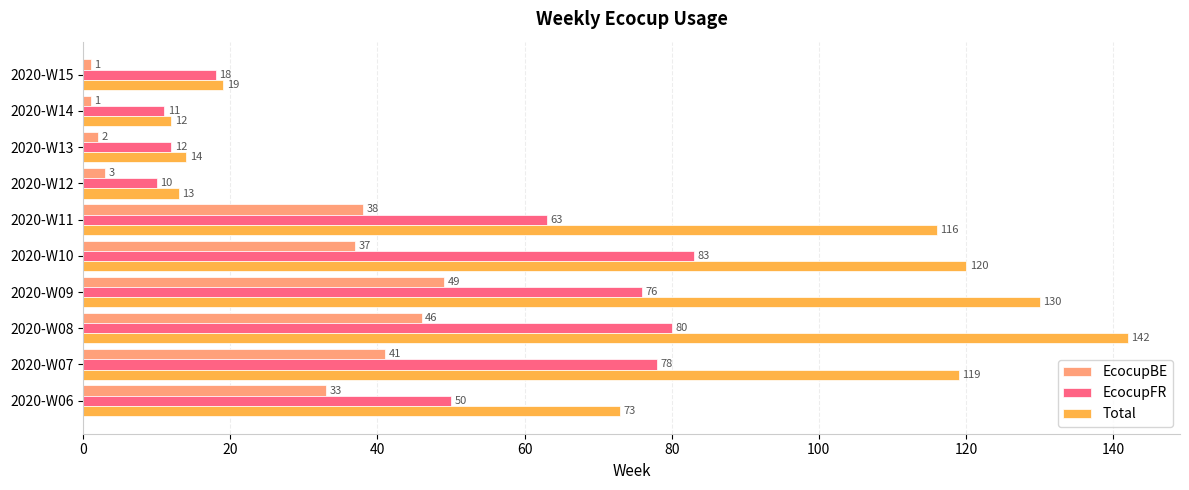

What is the minimum value for Total?

12